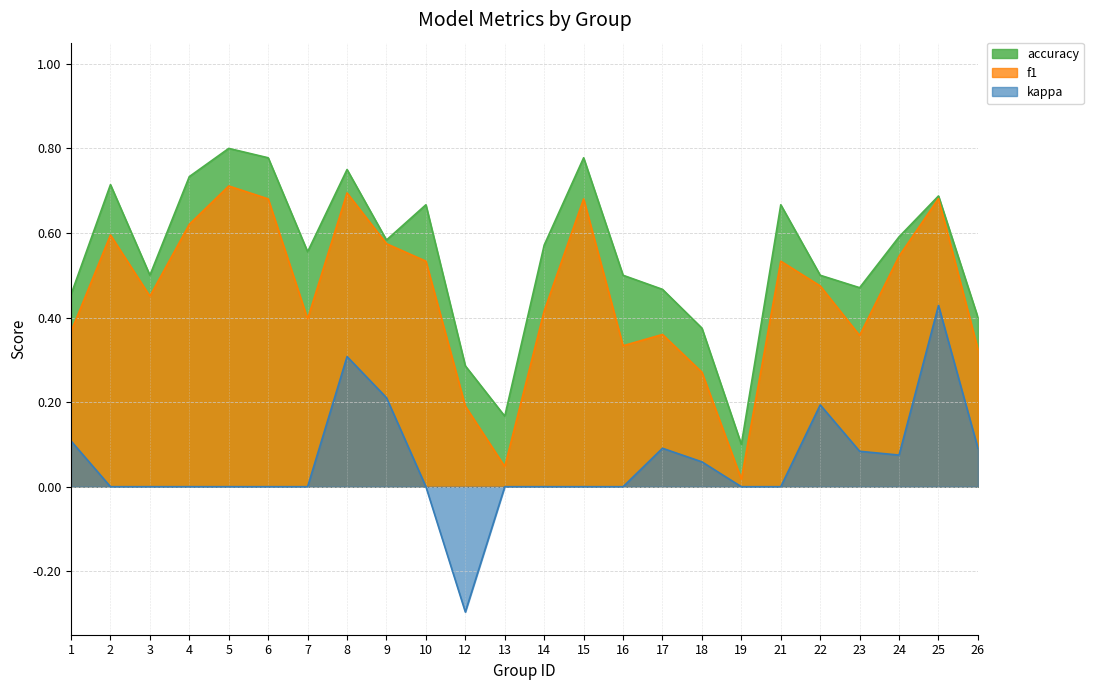

List the series in order of their overall mean, highest first.

accuracy, f1, kappa